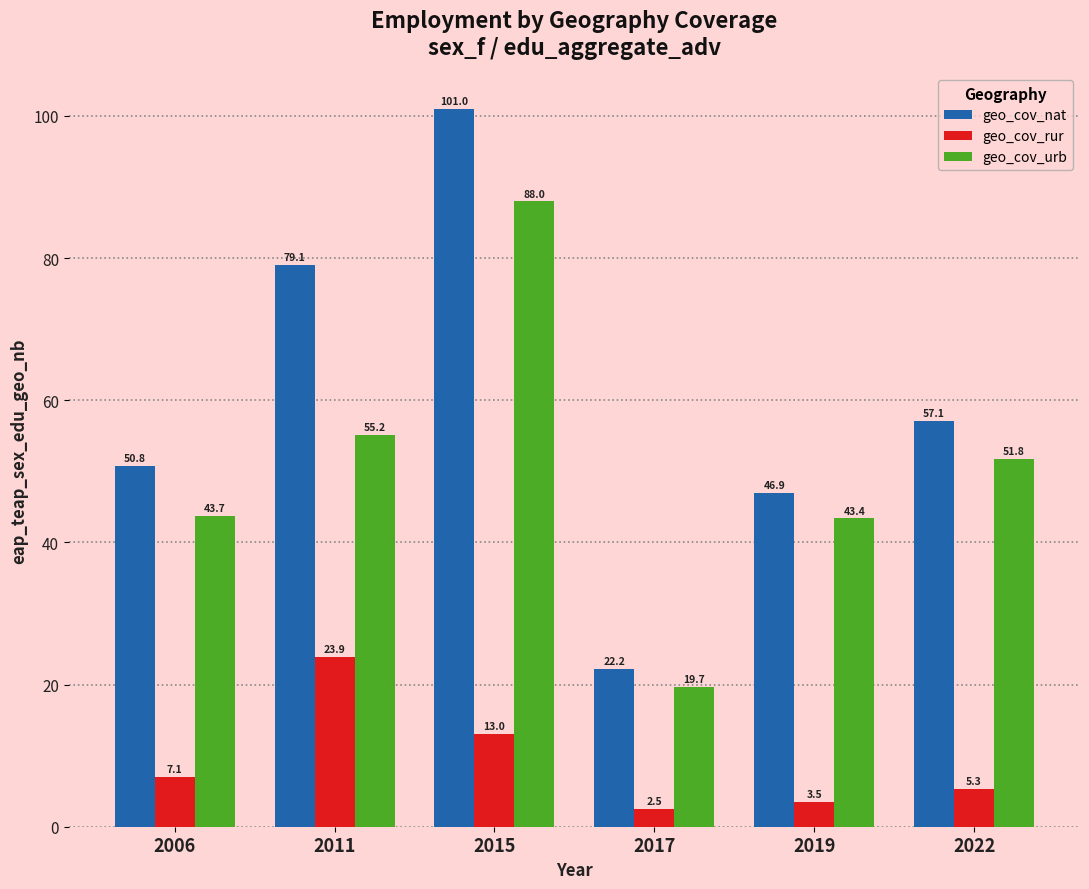

What is the lowest value of the geo_cov_urb series?

19.7